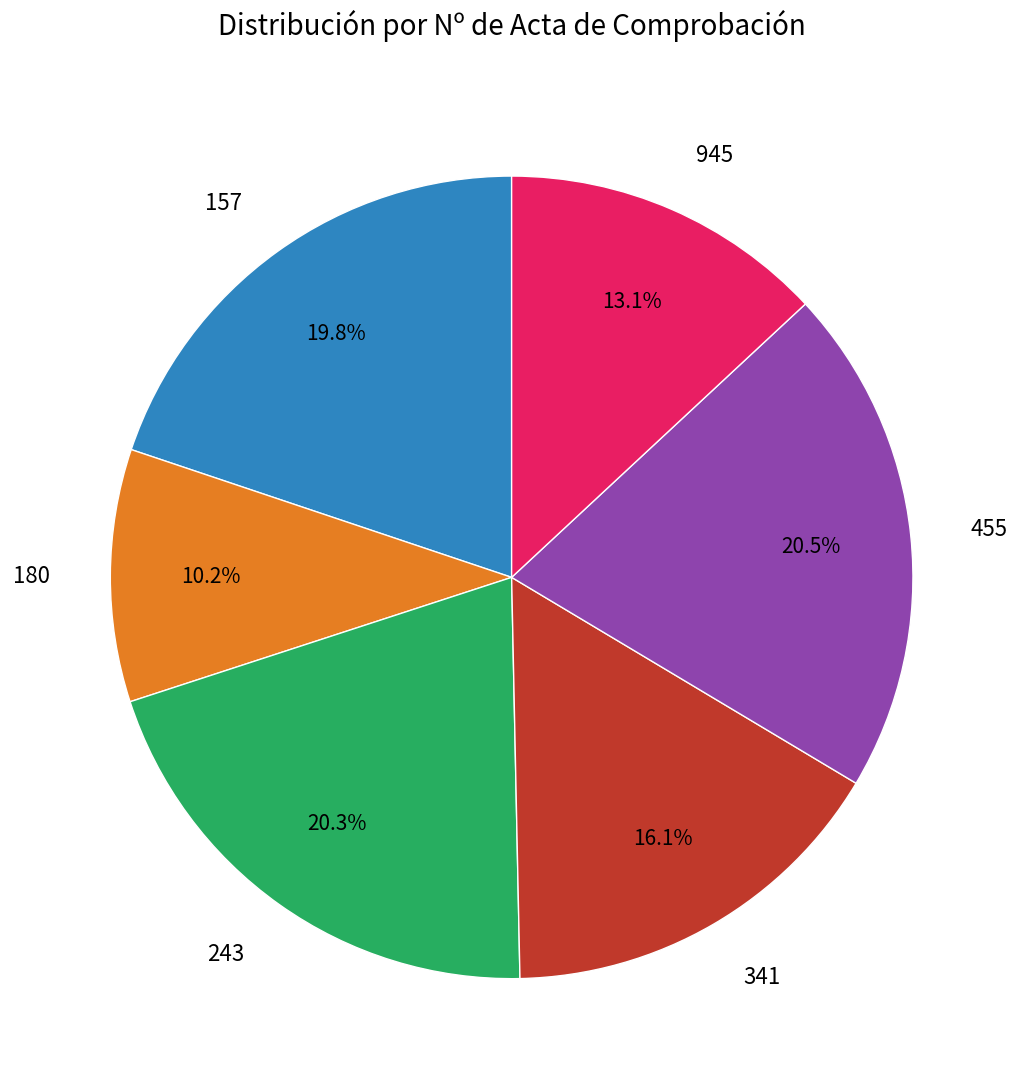

Count the number of slices in the pie.

6